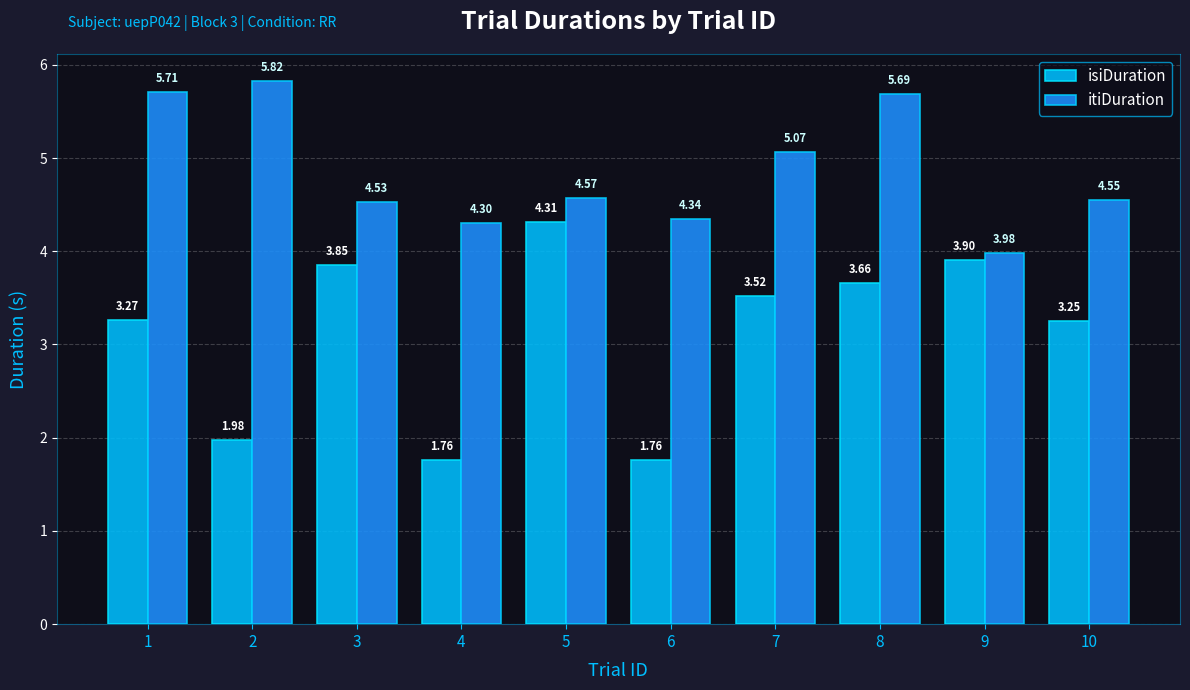

How many data points does each series have?

10